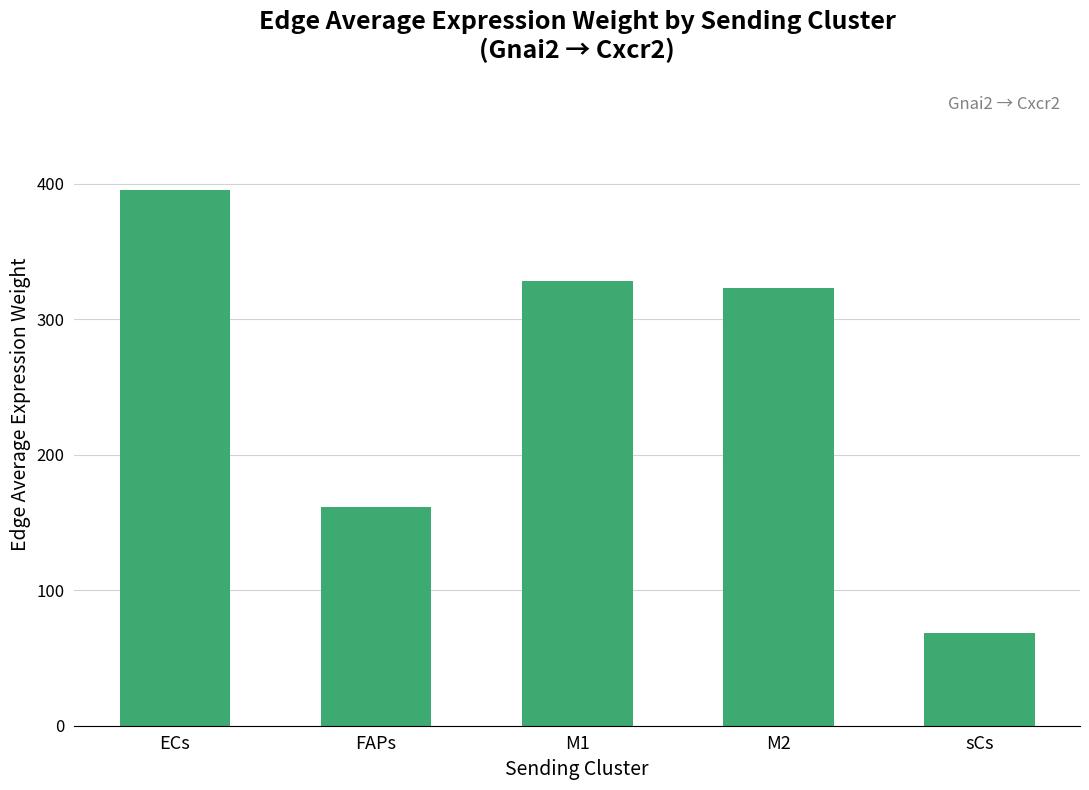

What is the greatest value displayed?

395.2